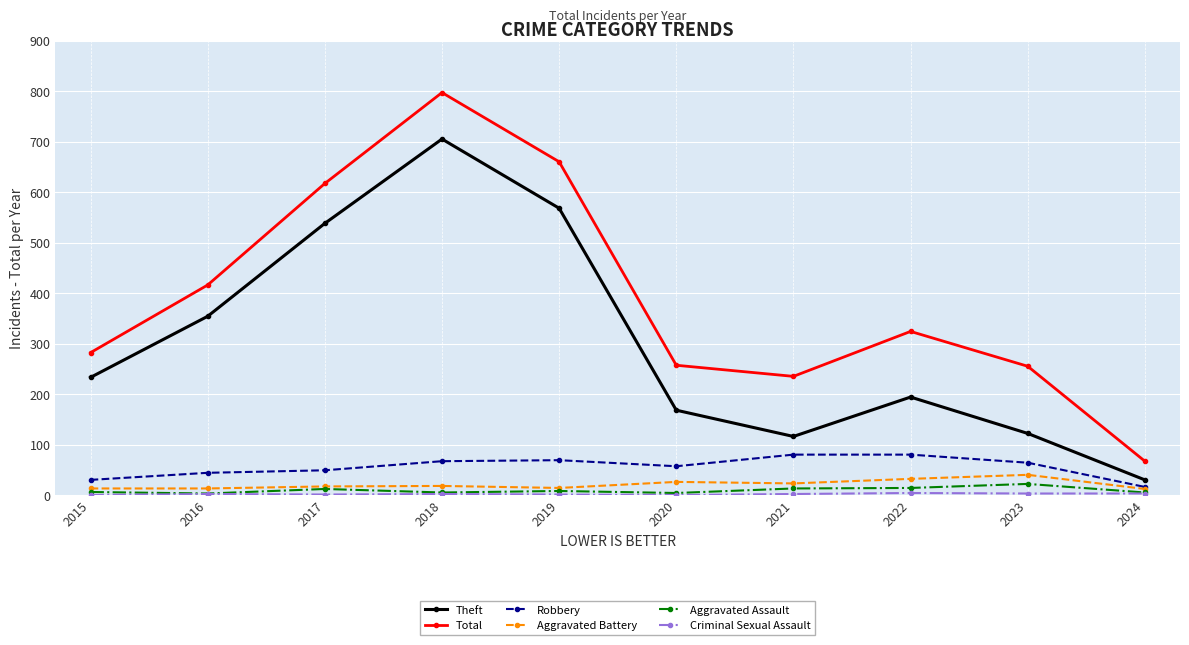

True or false: Robbery has a value of 26 at 2021.

False